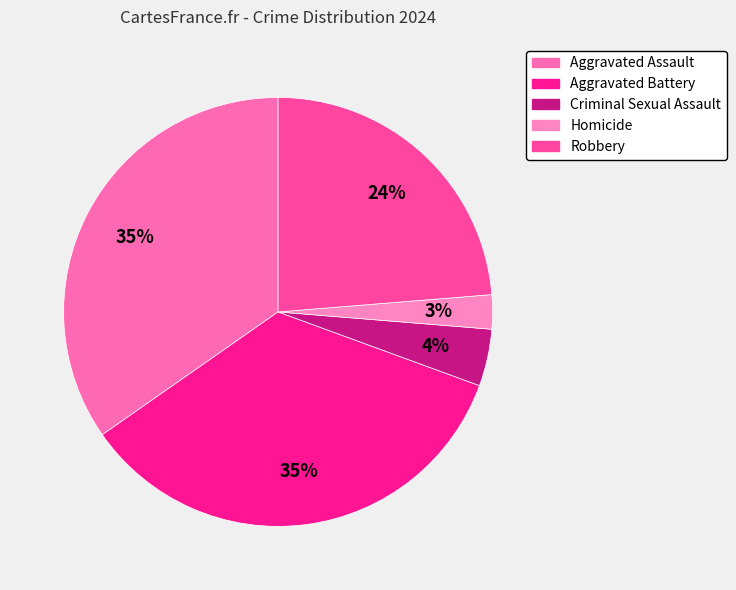

Is it true that Robbery is 24% of the pie?

True